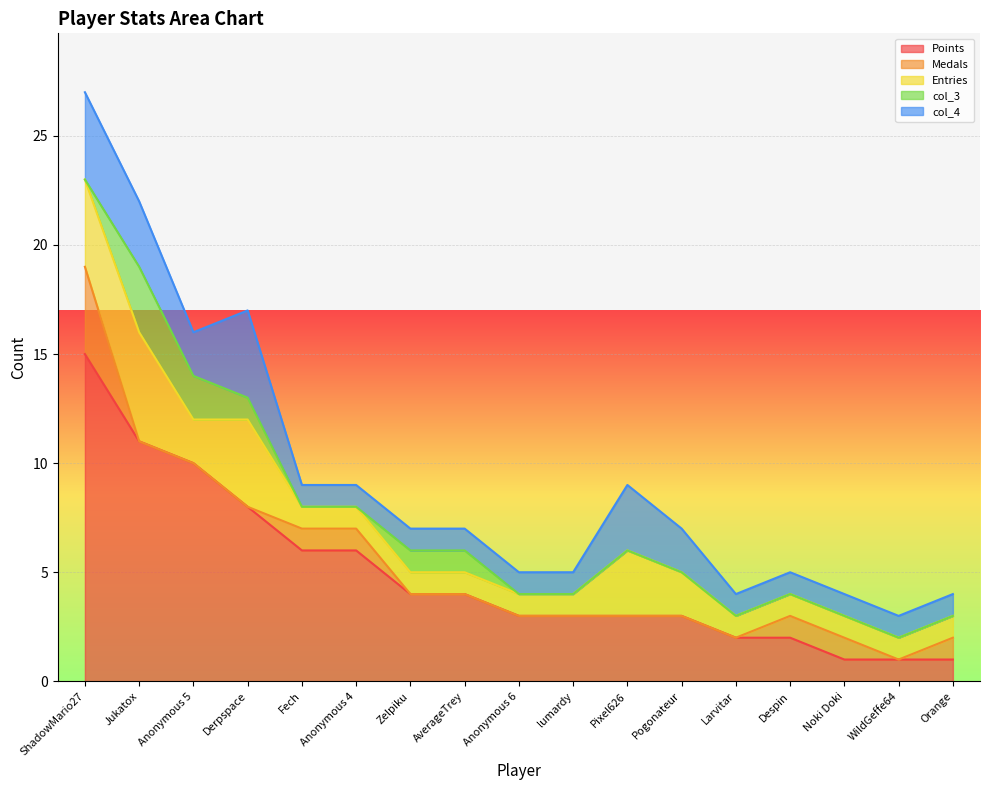

Is it true that Points equals 3 at Pixel626?

True